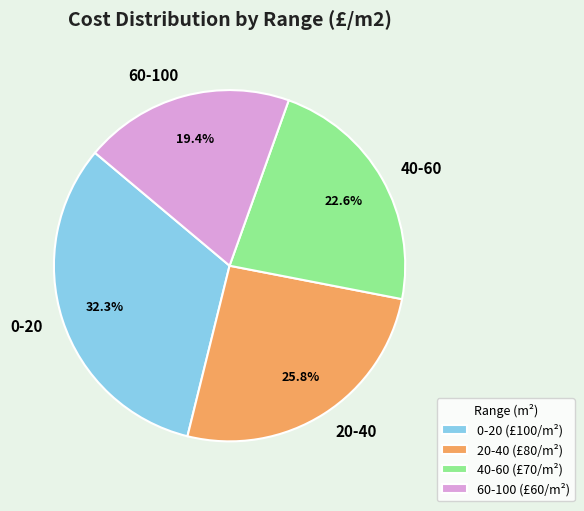

Between 40-60 and 20-40, which is larger?

20-40